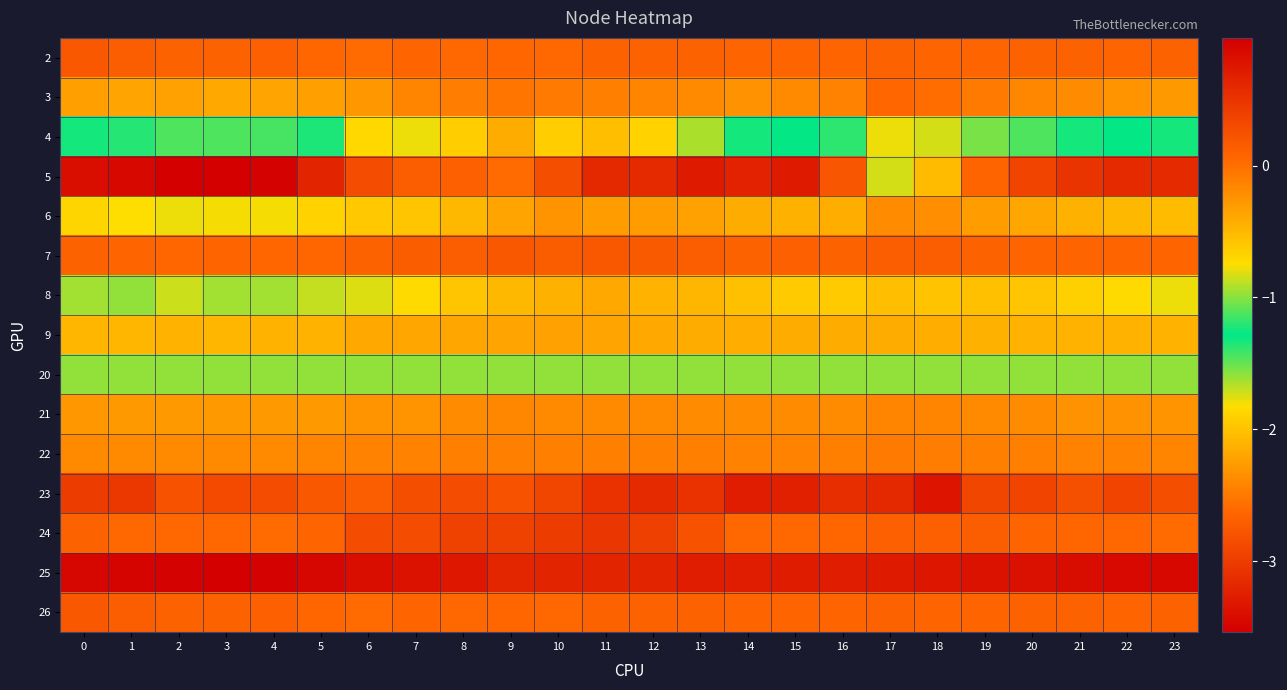

How many categories are shown in the chart?

24